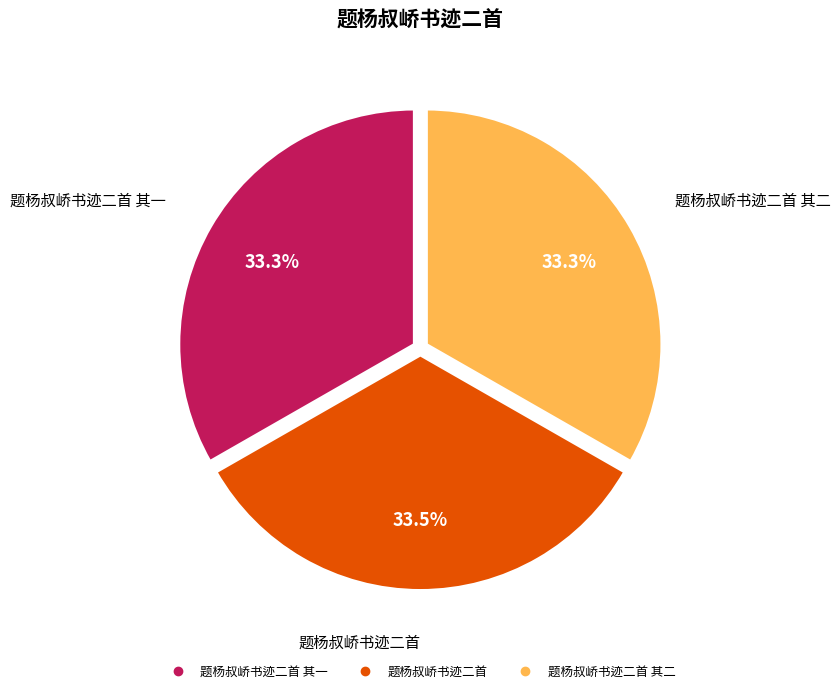

To the nearest percent, what is the average slice percentage?

33%